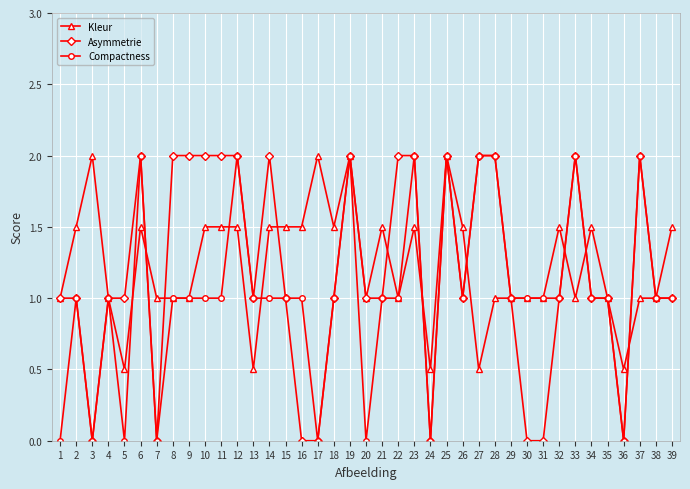

What is the maximum value for Kleur?

2.0